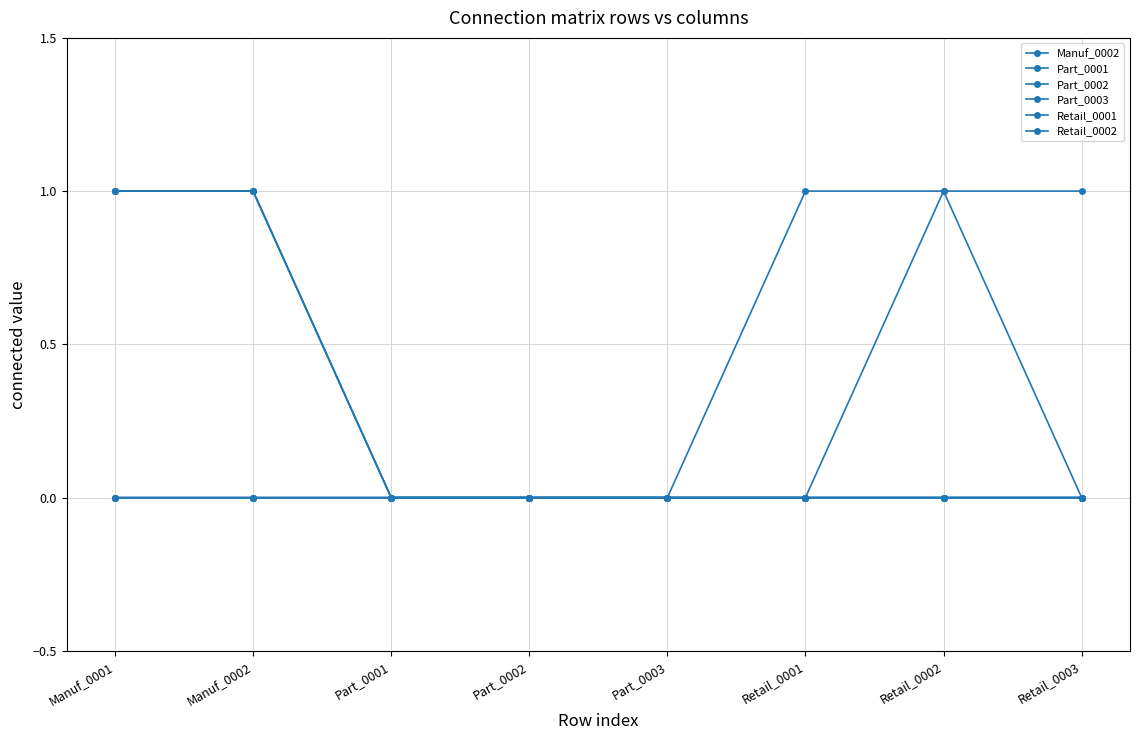

True or false: Retail_0002 has a value of 1 at Retail_0003.

False